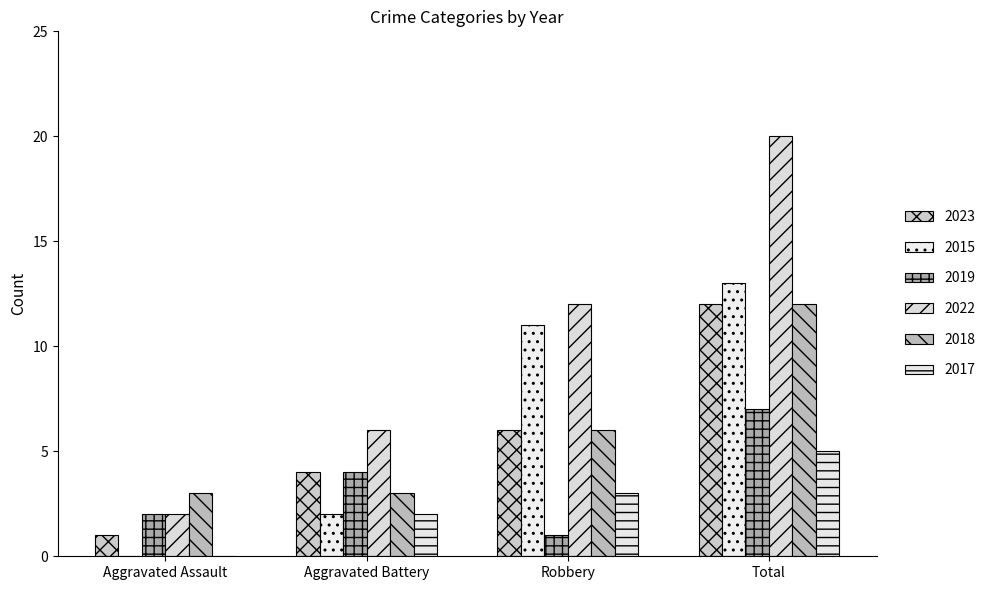

How many groups of bars are there?

4